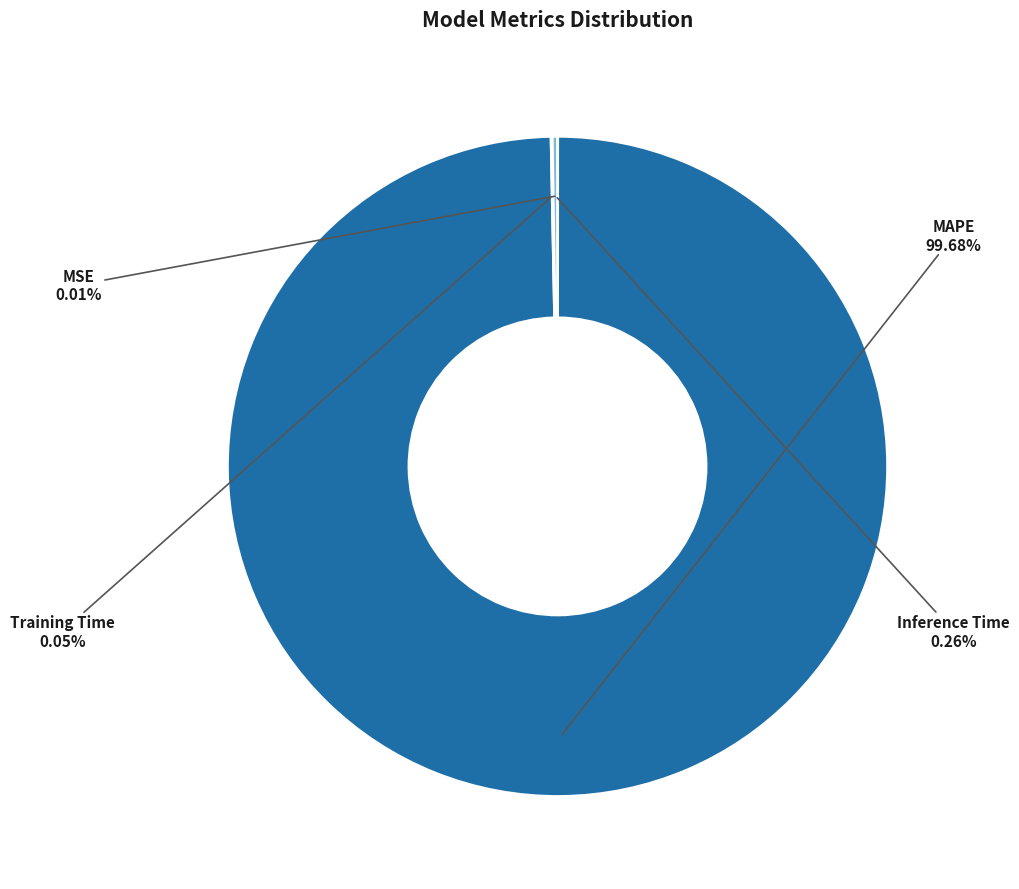

Does any single category account for the majority?

Yes